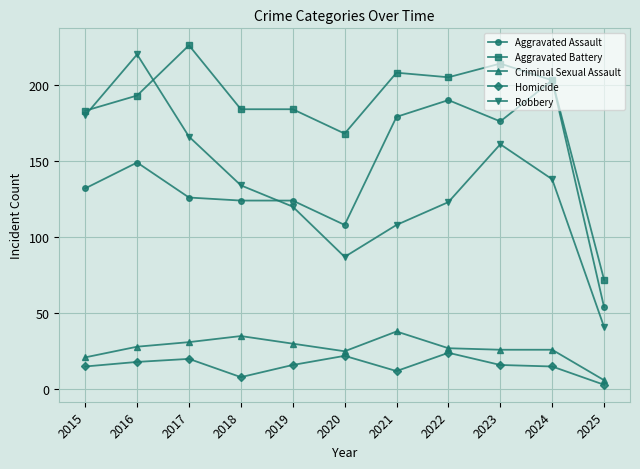

What is the sum of all Robbery values?

1478